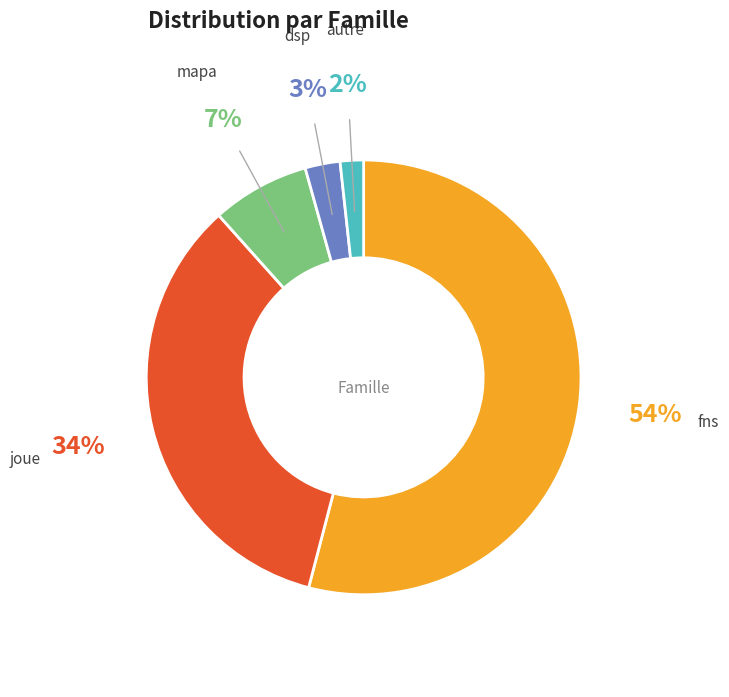

Is there a majority slice in this chart?

Yes